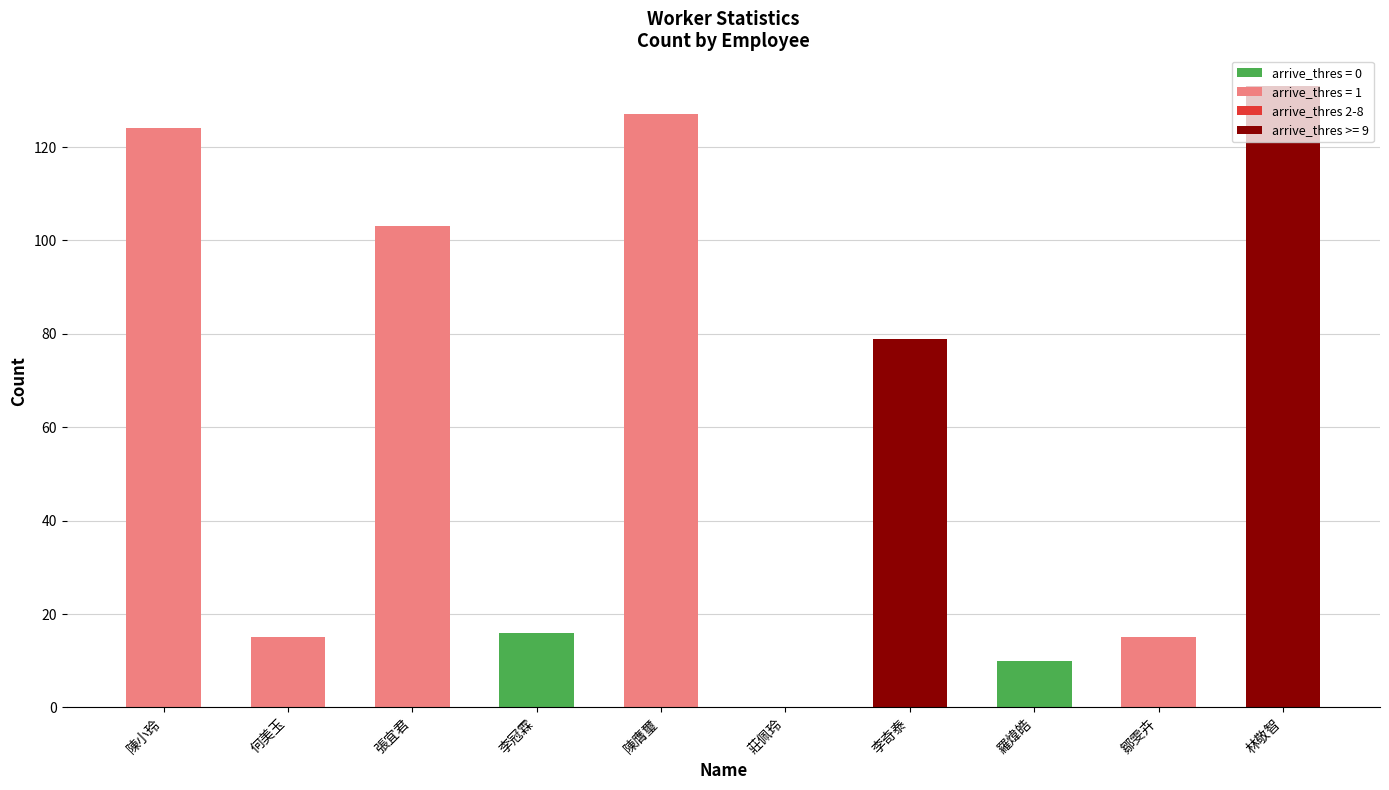

What is the sum of the values at 何美玉 and 陳膺璽?

142